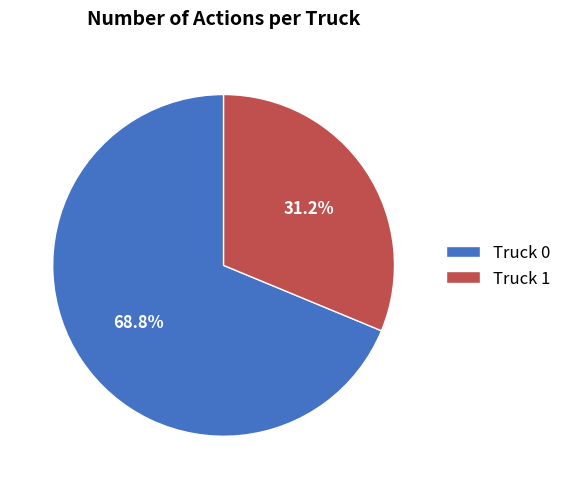

To the nearest percent, what is the combined percentage of Truck 0 and Truck 1?

100%